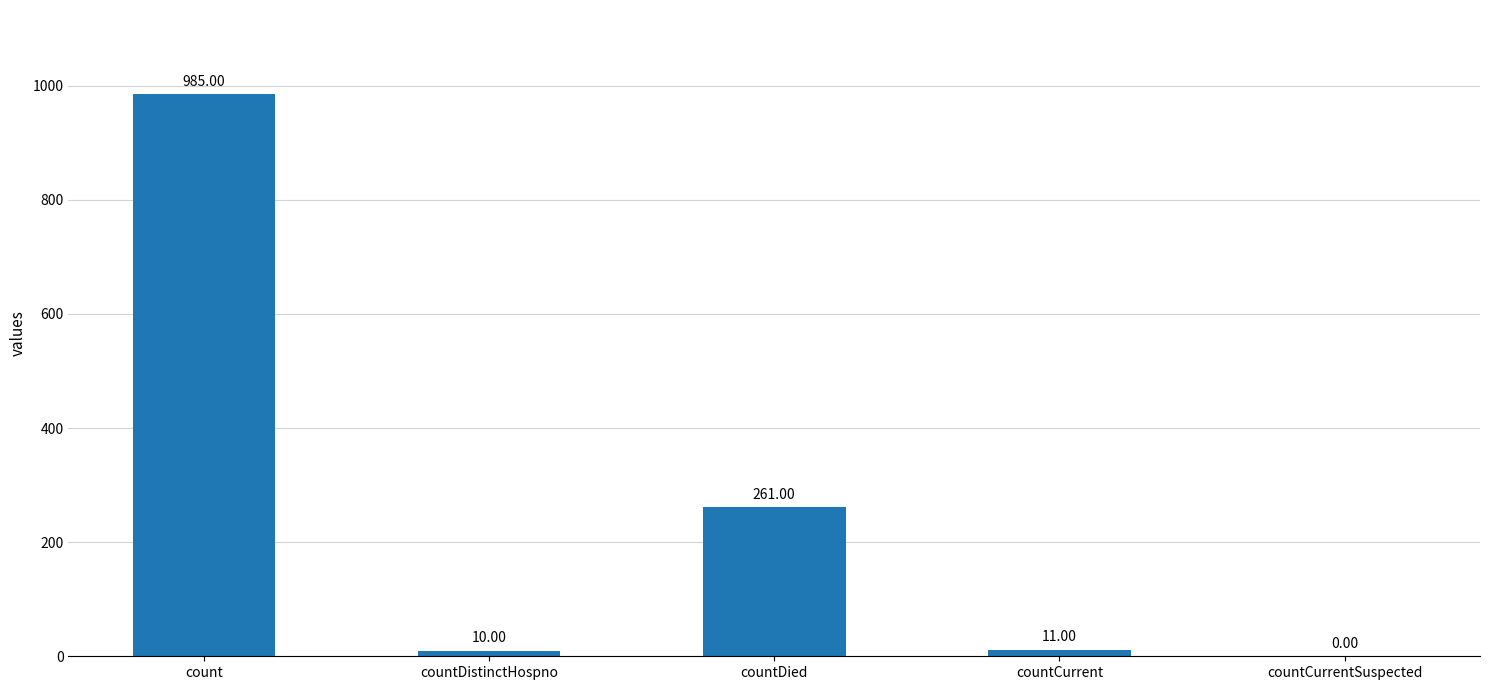

What is the sum of the values at countDistinctHospno and countCurrent?

21